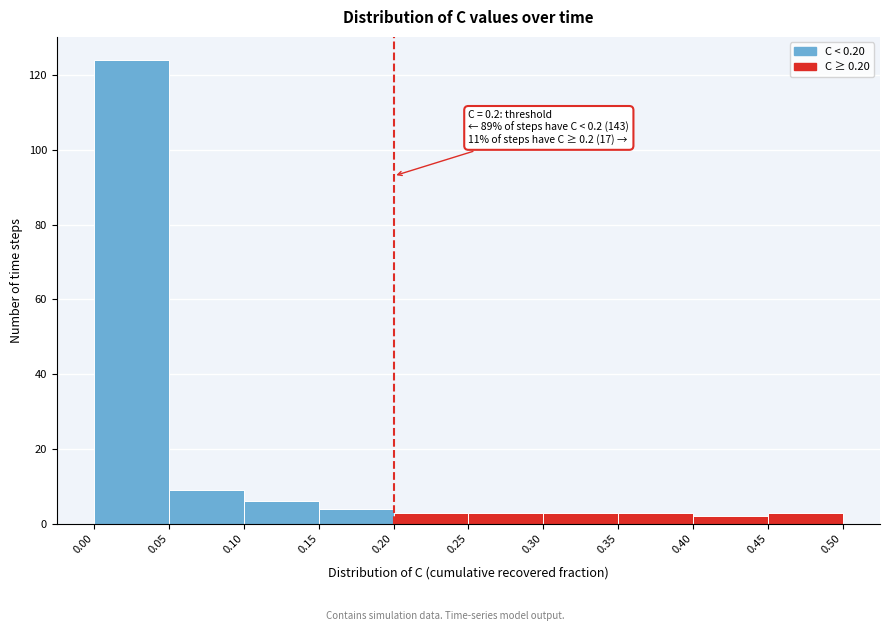

Over which range of the x-axis is the bar tallest?

0.00 to 0.05